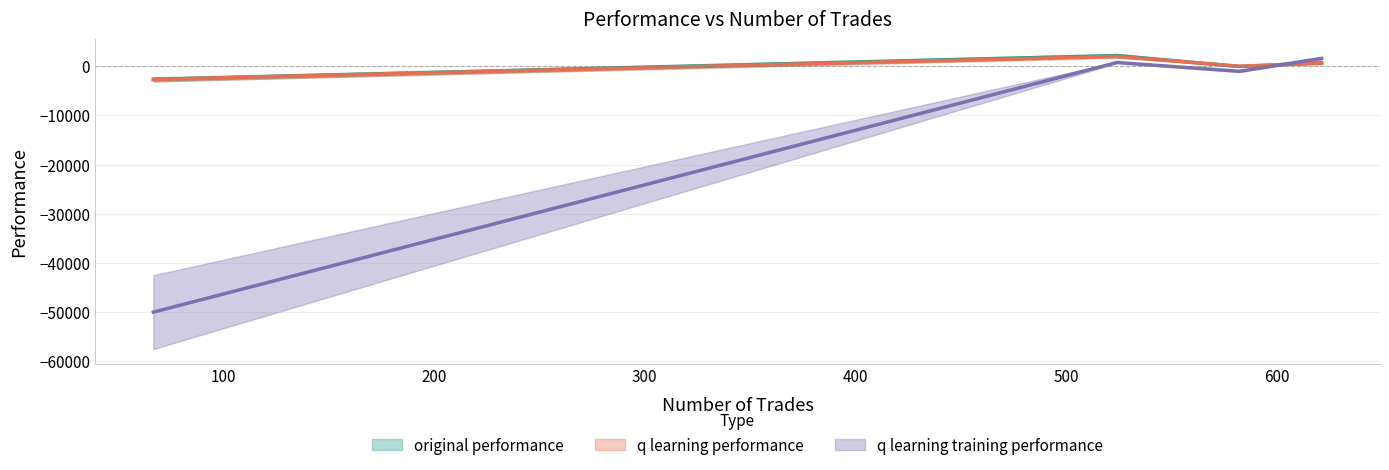

The value of q learning performance at 67 is -2707.5. True or false?

True